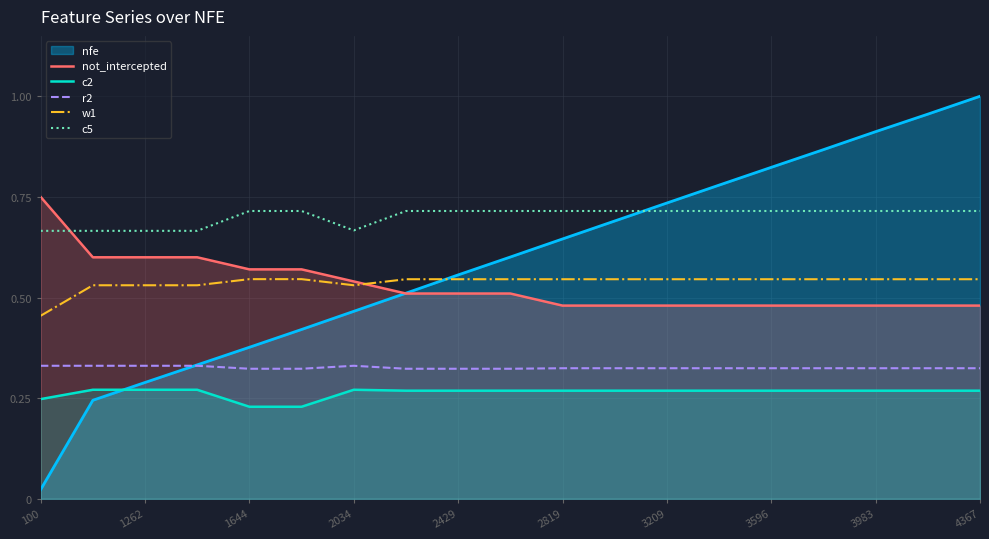

Is it true that not_intercepted equals 0.6 at 1262?

True